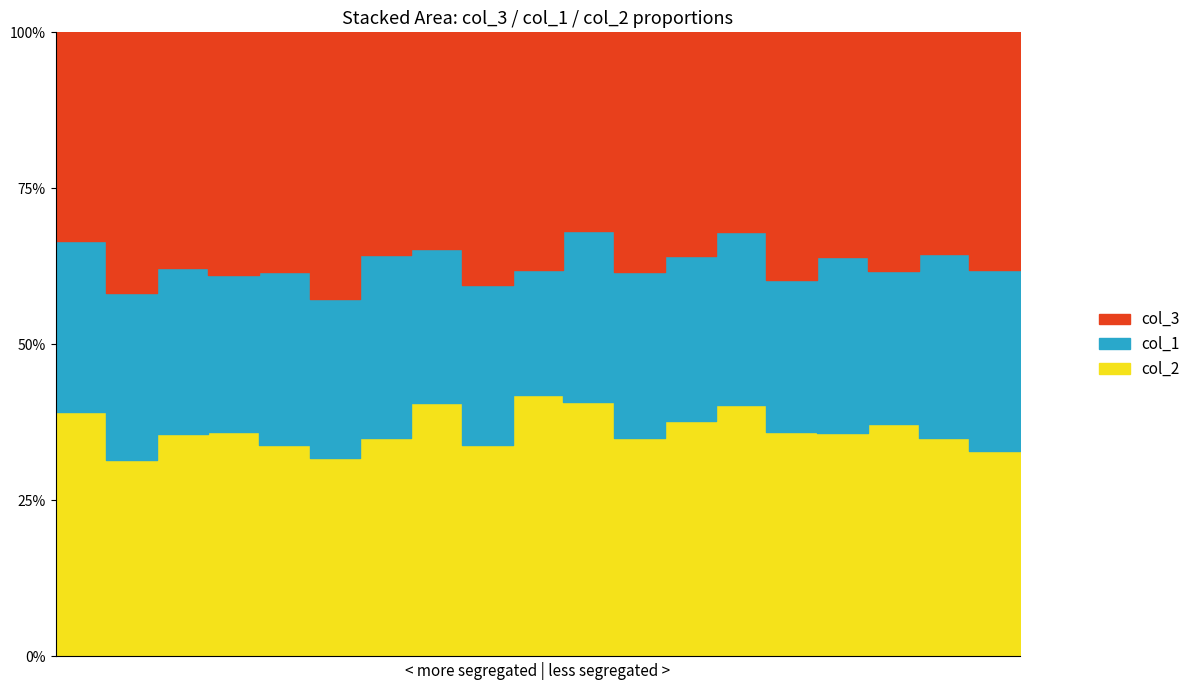

Does the chart have visible grid lines?

No